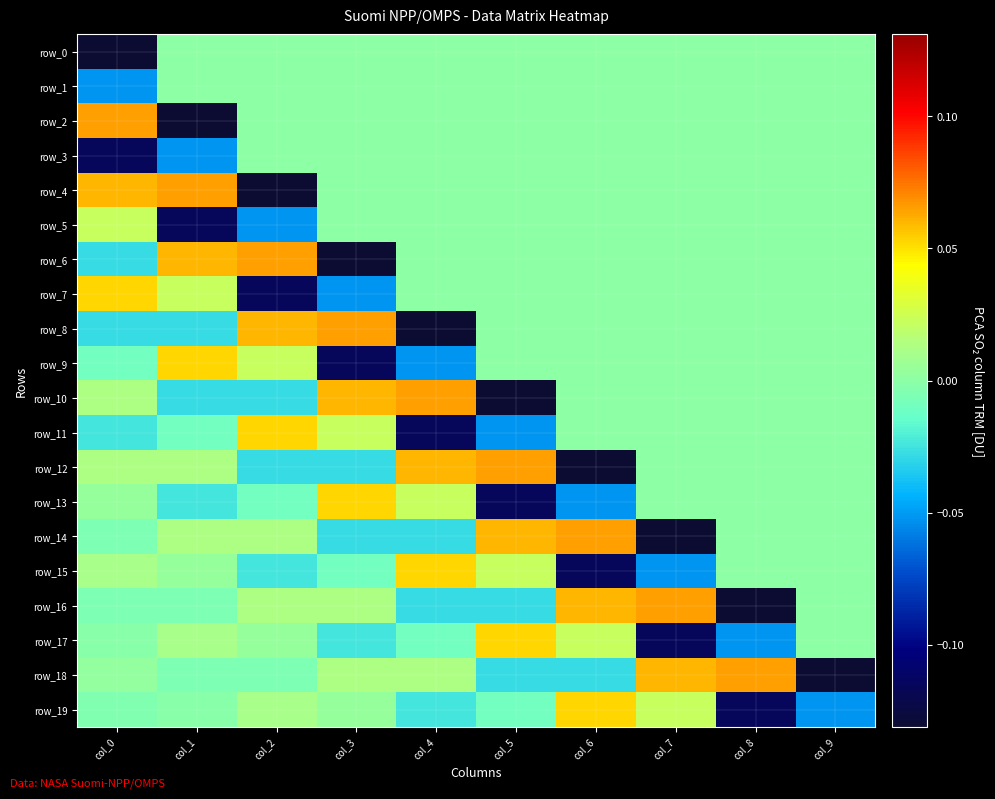

Rank the categories by row_17 value from lowest to highest.

col_7, col_8, col_3, col_4, col_0, col_9, col_2, col_1, col_6, col_5